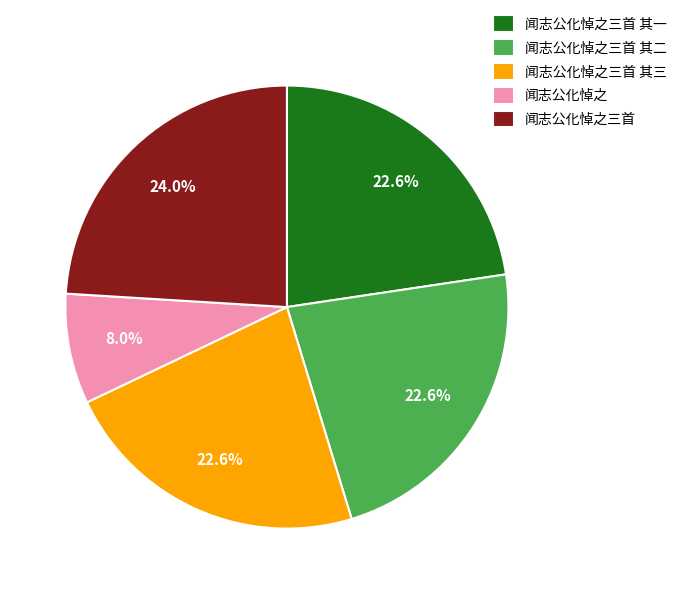

Combined, what portion of the pie is 闻志公化悼之三首 其三 and 闻志公化悼之三首?

46.7%